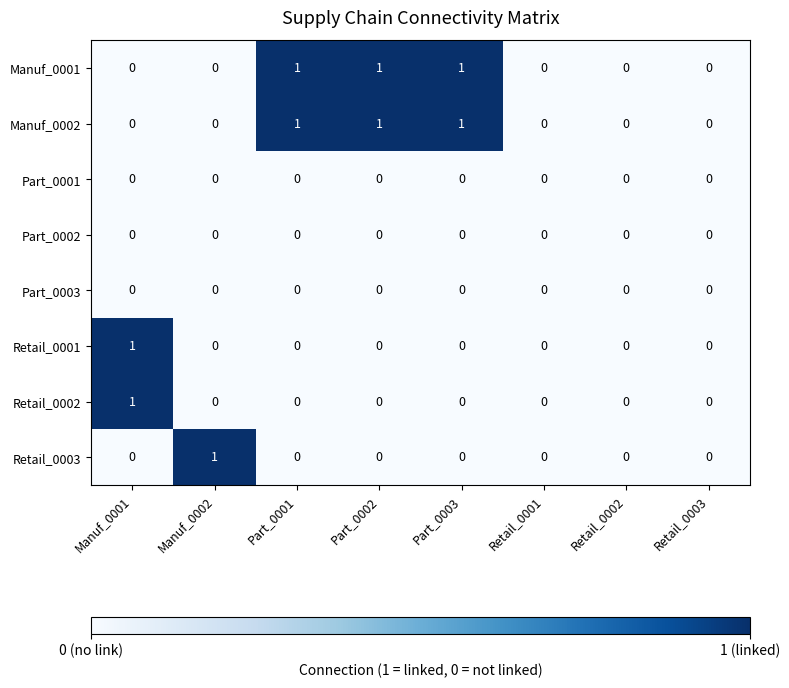

True or false: Manuf_0002 has a value of 1 at Part_0001.

True